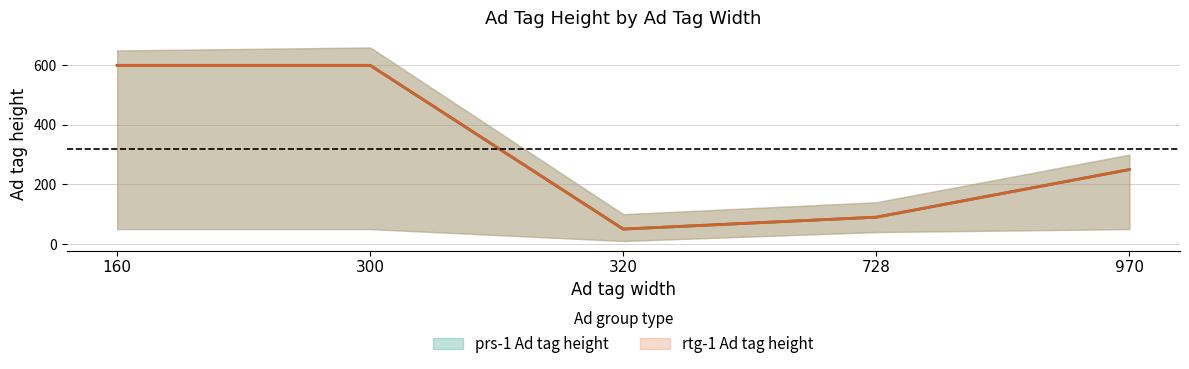

How many data points in prs-1 Ad tag height are above 250?

2